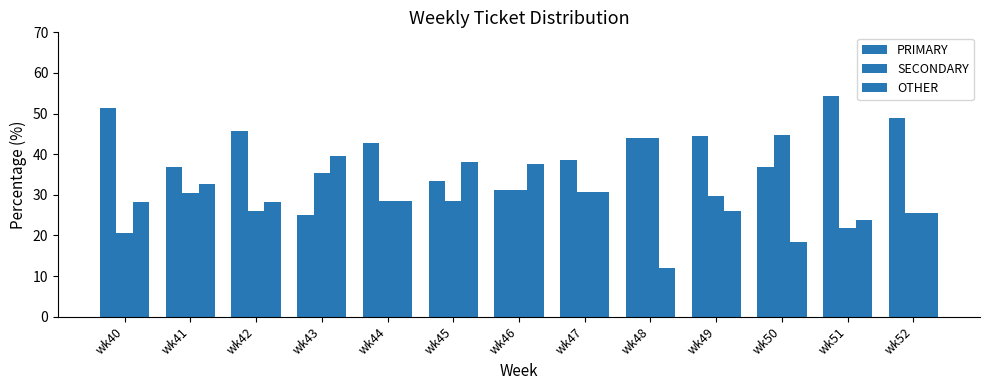

Reading left to right, transcribe all the data shown in this chart.

PRIMARY: 51.3	37.0	45.7	25.0	42.9	33.3	31.2	38.5	44.0	44.4	36.8	54.3	48.9
SECONDARY: 20.5	30.4	26.1	35.4	28.6	28.6	31.2	30.8	44.0	29.6	44.7	21.7	25.5
OTHER: 28.2	32.6	28.3	39.6	28.6	38.1	37.5	30.8	12.0	25.9	18.4	23.9	25.5